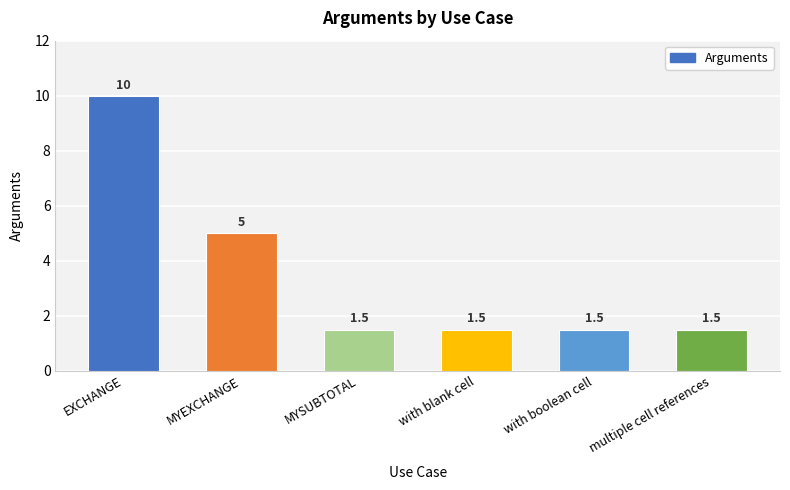

Reading left to right, what are all the values shown in this chart?

EXCHANGE=10.0	MYEXCHANGE=5.0	MYSUBTOTAL=1.5	with blank cell=1.5	with boolean cell=1.5	multiple cell references=1.5